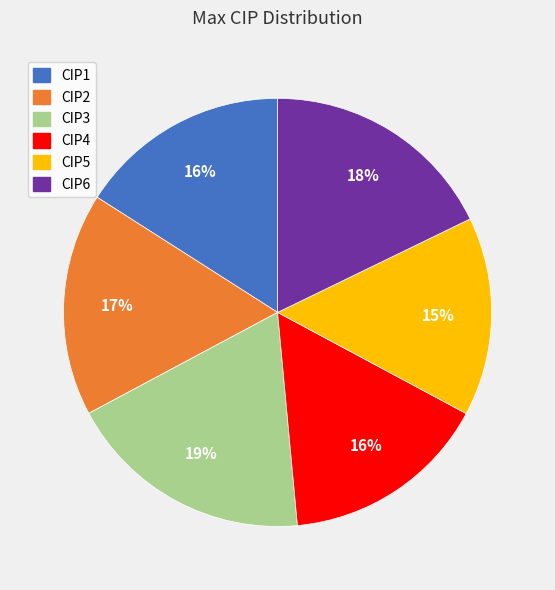

Is there a majority slice in this chart?

No